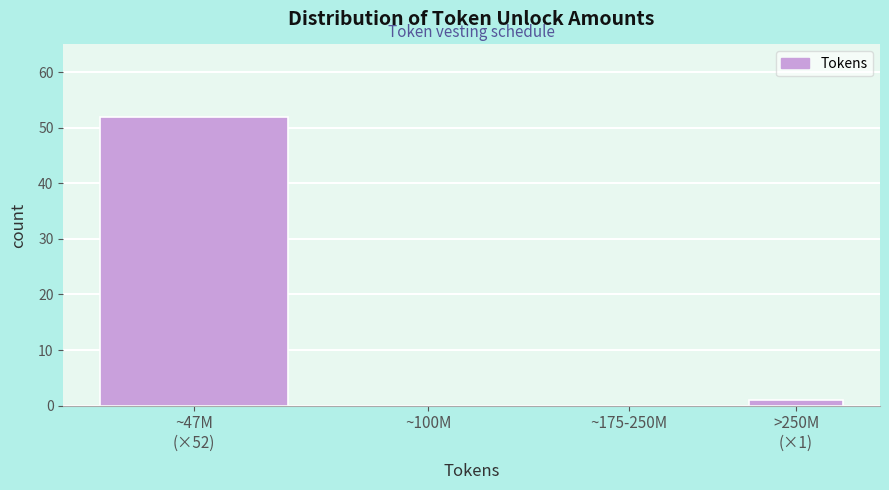

The chart shows a value of -25 at ~100M. True or false?

False